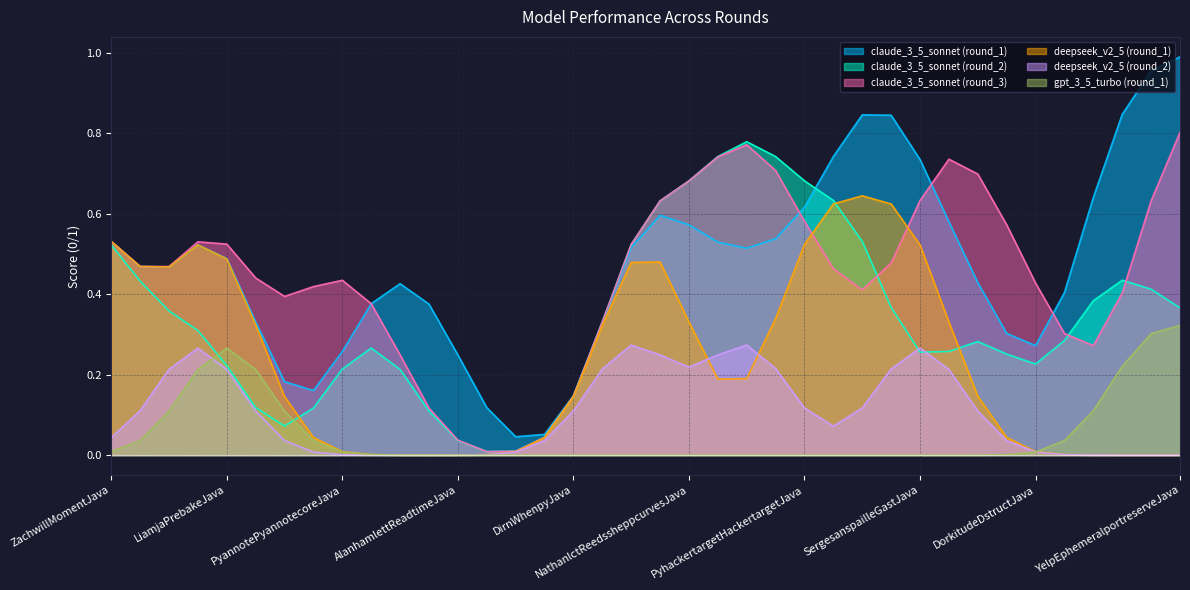

True or false: gpt_3_5_turbo (round_1) and claude_3_5_sonnet (round_3) cross at least once.

False